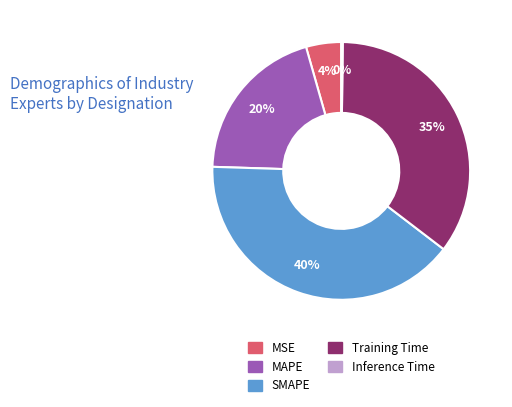

What percentage is the MAPE slice, to the nearest percent?

20%